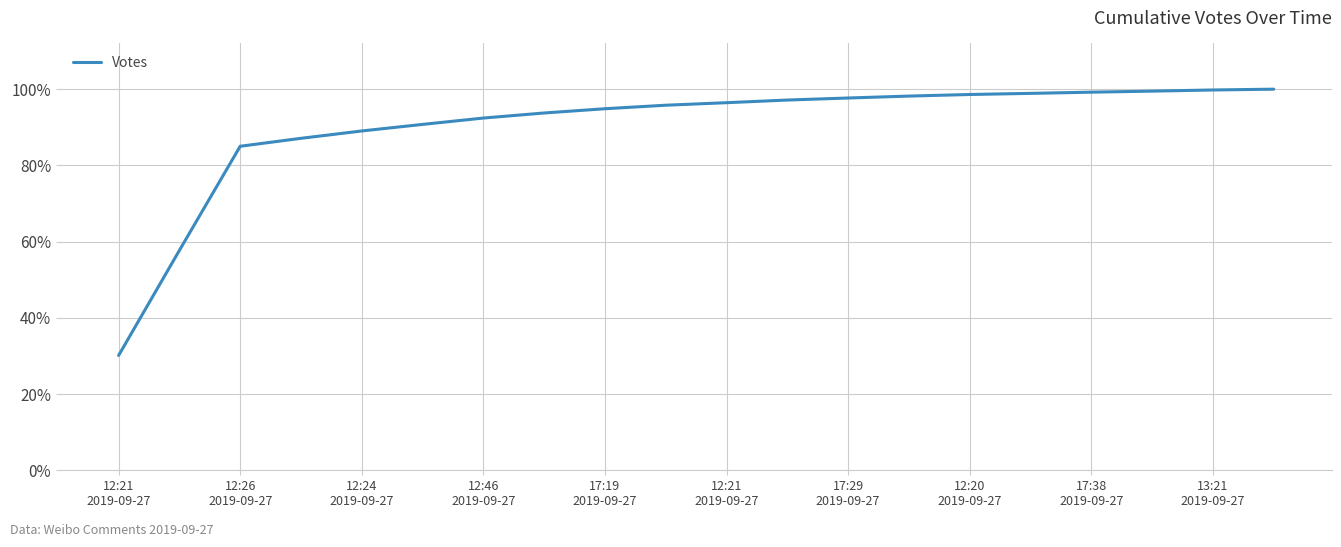

What is the minimum value shown in the chart?

30.1